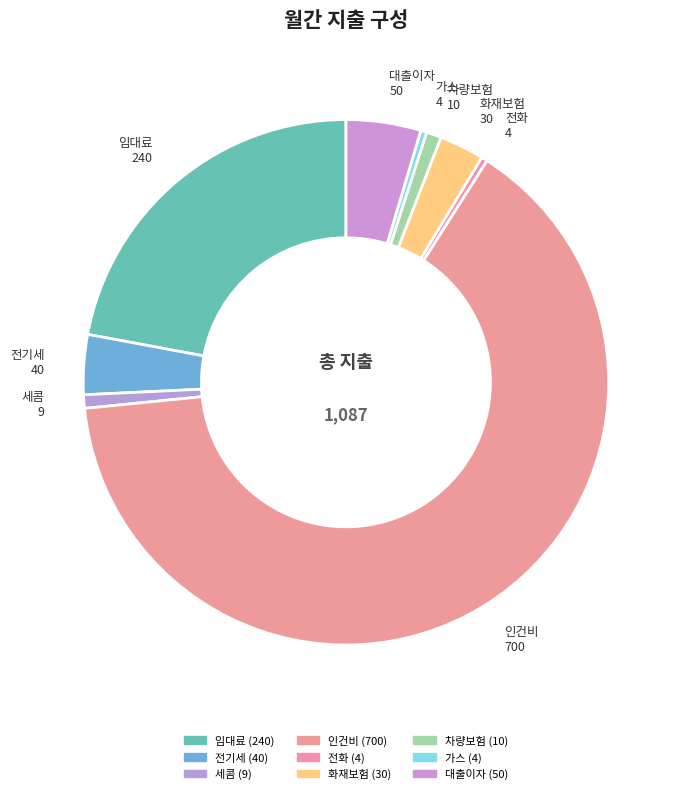

How many segments does this pie chart have?

9